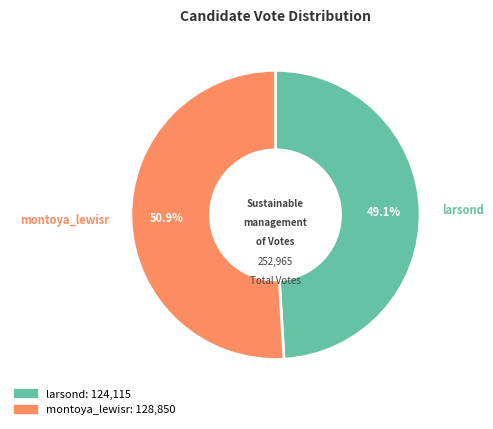

Is it true that larsond is 49% of the pie?

True